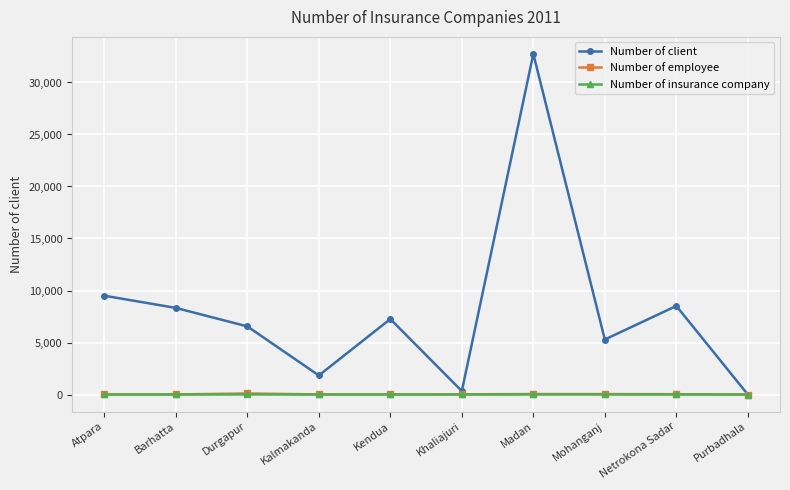

Is this an area chart (filled region under the line)?

No